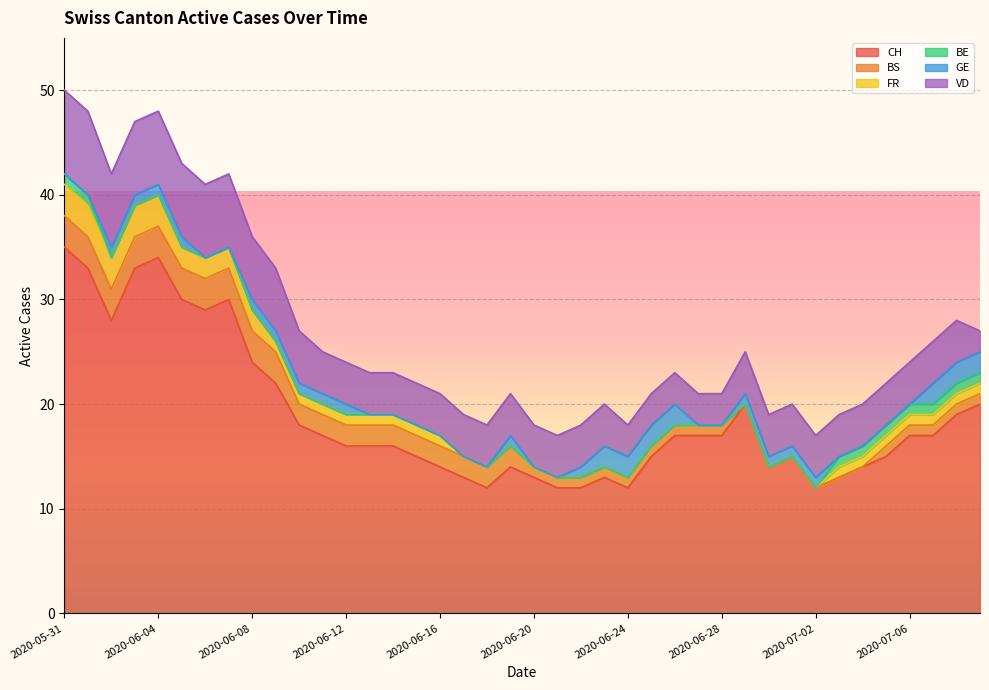

Between 2020-06-10 and 2020-06-20, which series saw the biggest shift?

CH